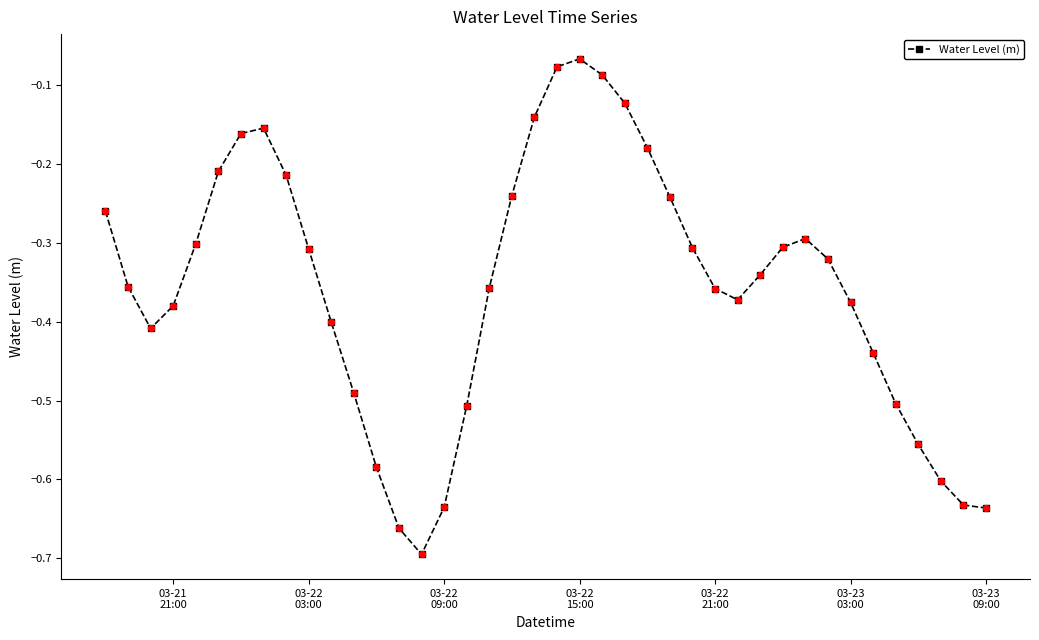

True or false: the data has more than 2 interior local peaks.

True